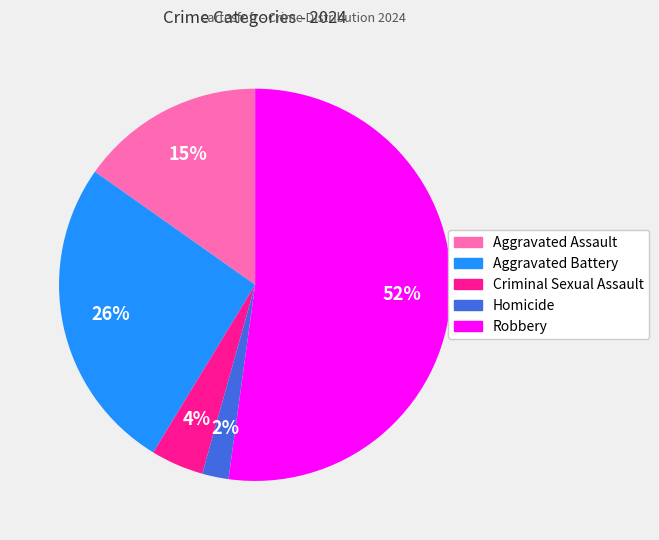

Count the number of slices in the pie.

5